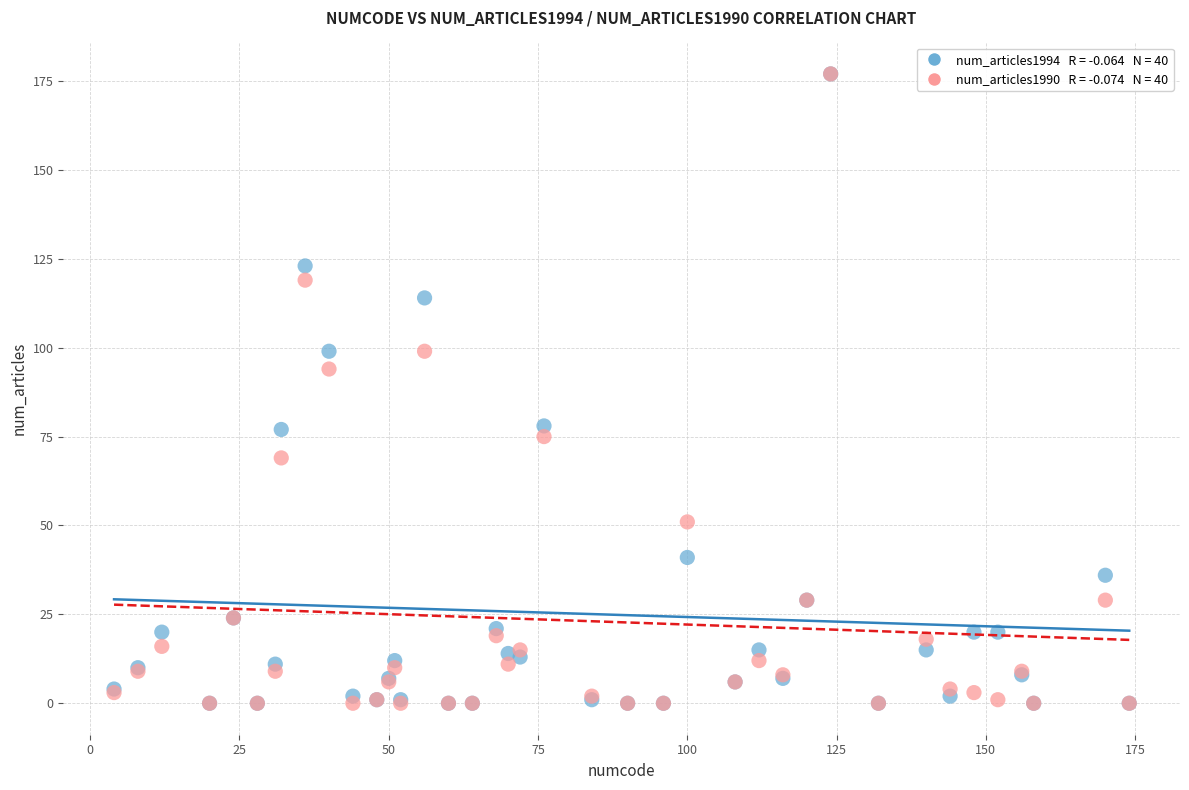

Across all series, what Y value is closest to 88?

94